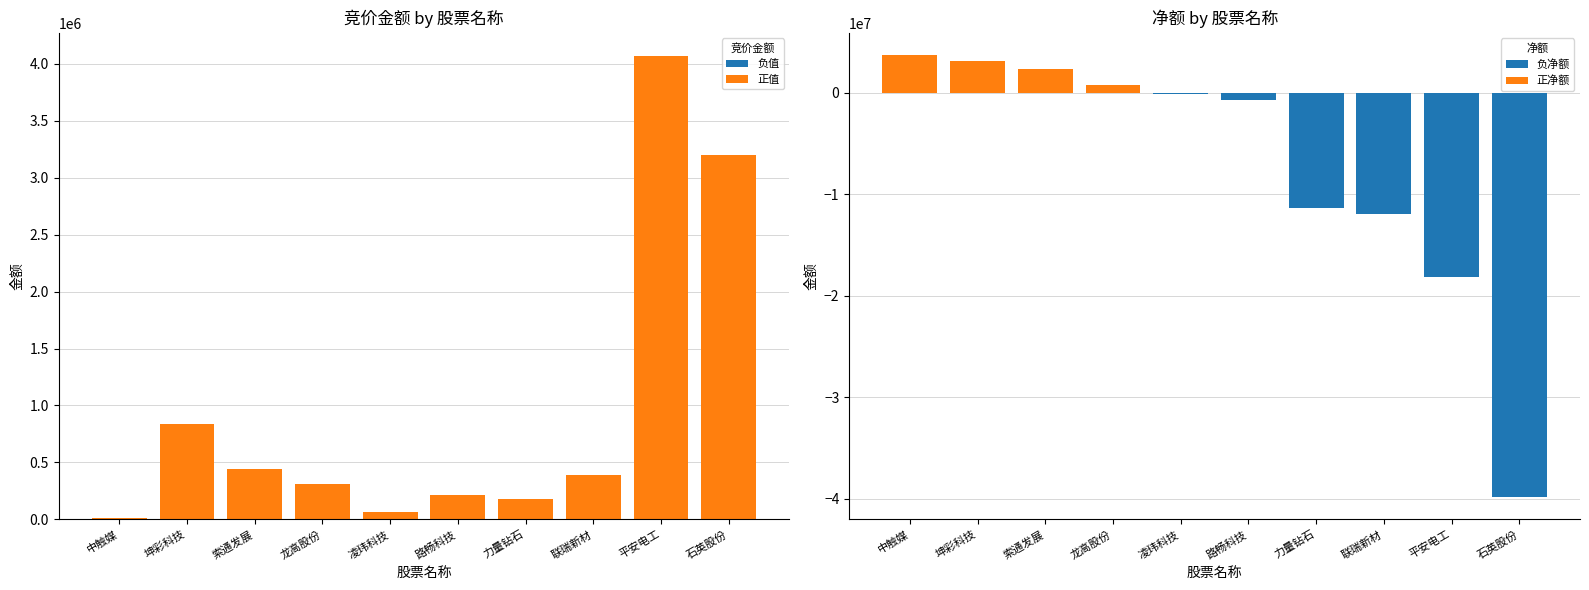

Rank the categories by 净额 value from highest to lowest.

中触媒, 坤彩科技, 索通发展, 龙高股份, 凌玮科技, 路畅科技, 力量钻石, 联瑞新材, 平安电工, 石英股份